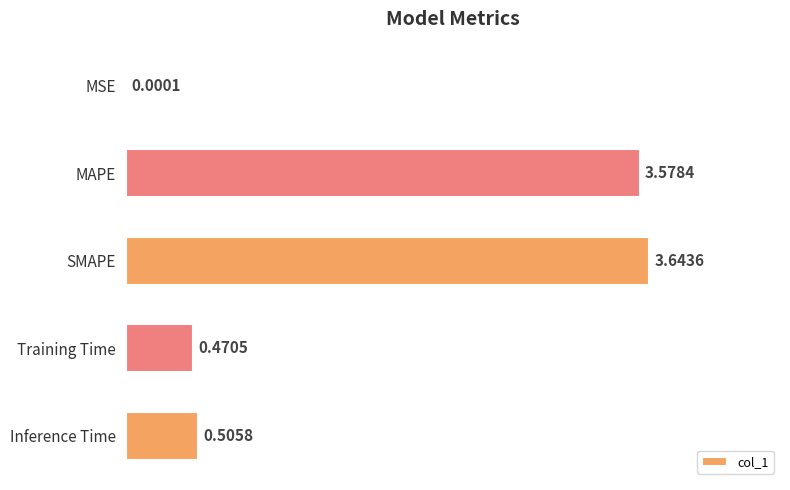

Which category has the highest value across all series?

SMAPE